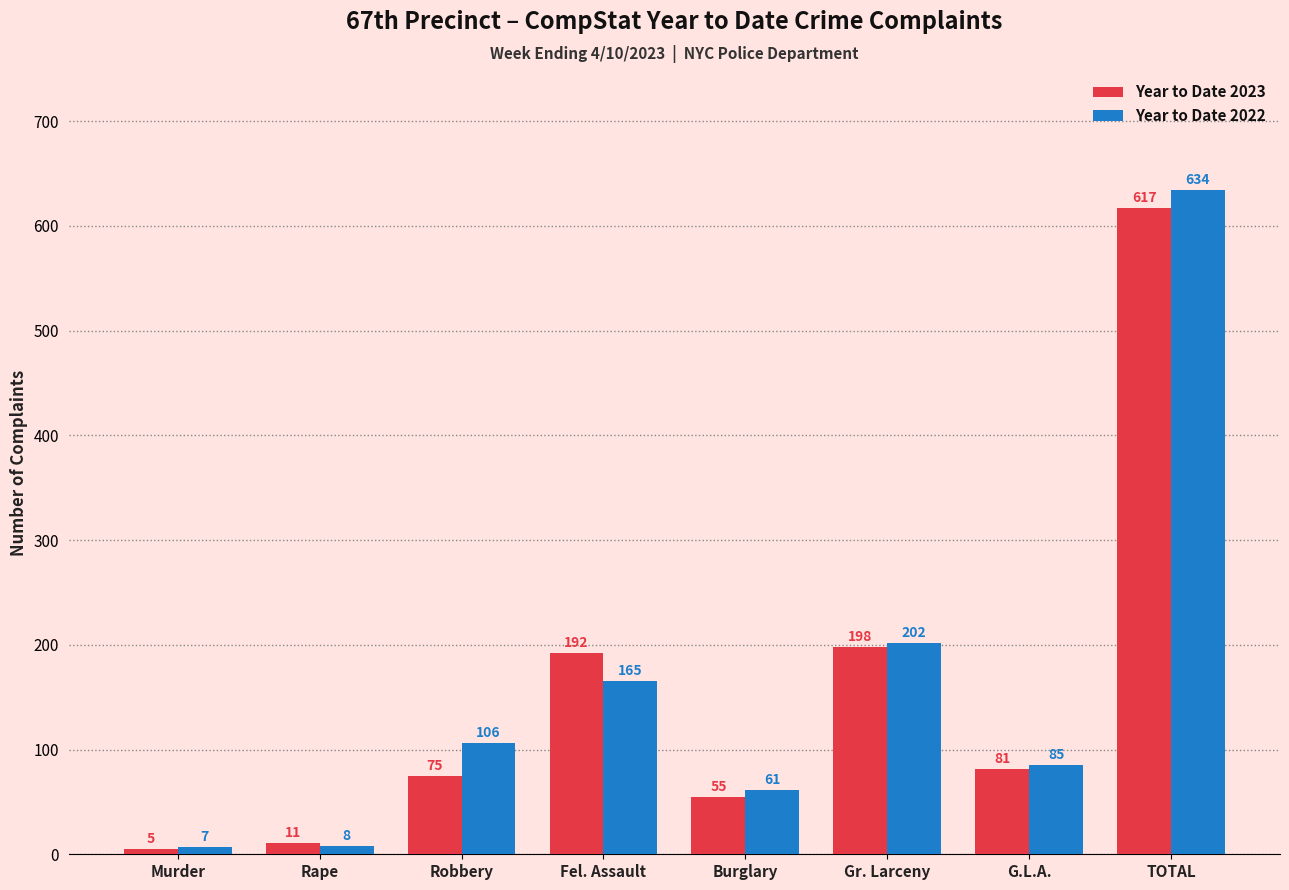

Reading left to right, extract all data points from this chart.

Year to Date 2023: Murder=5	Rape=11	Robbery=75	Fel. Assault=192	Burglary=55	Gr. Larceny=198	G.L.A.=81	TOTAL=617
Year to Date 2022: Murder=7	Rape=8	Robbery=106	Fel. Assault=165	Burglary=61	Gr. Larceny=202	G.L.A.=85	TOTAL=634